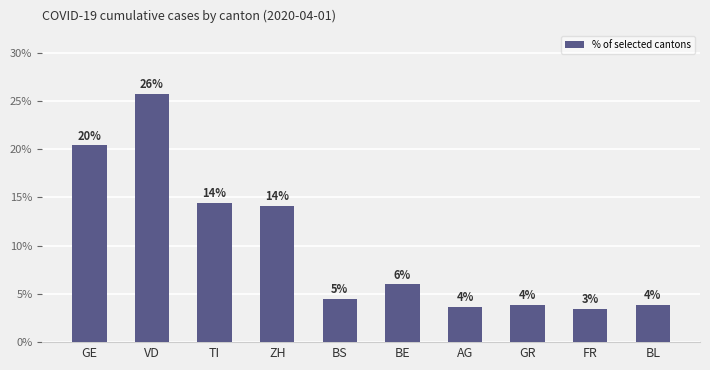

Are the bars horizontal?

No